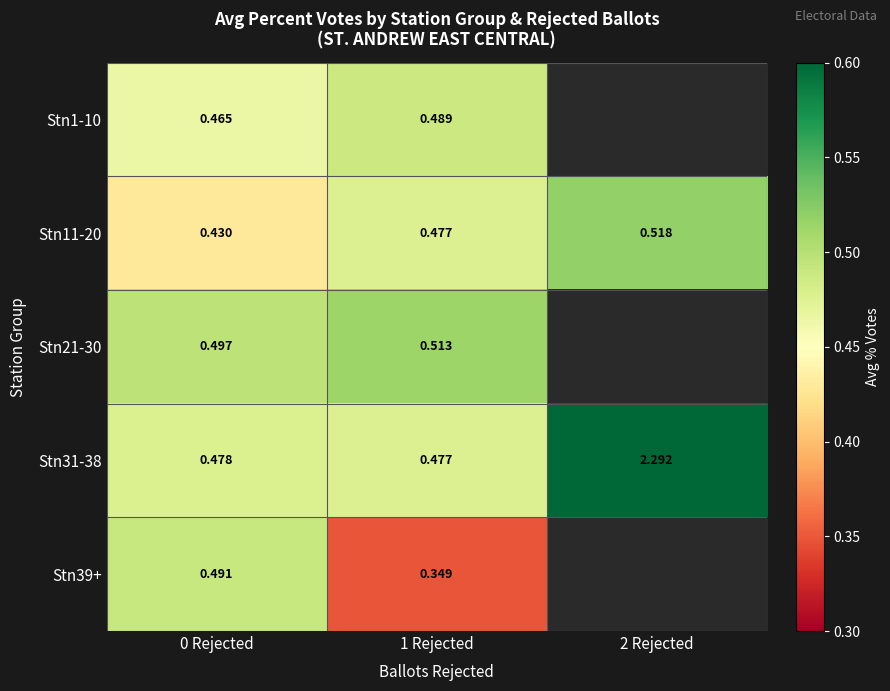

The value of Stn21-30 at 0 Rejected is 0.7. True or false?

False